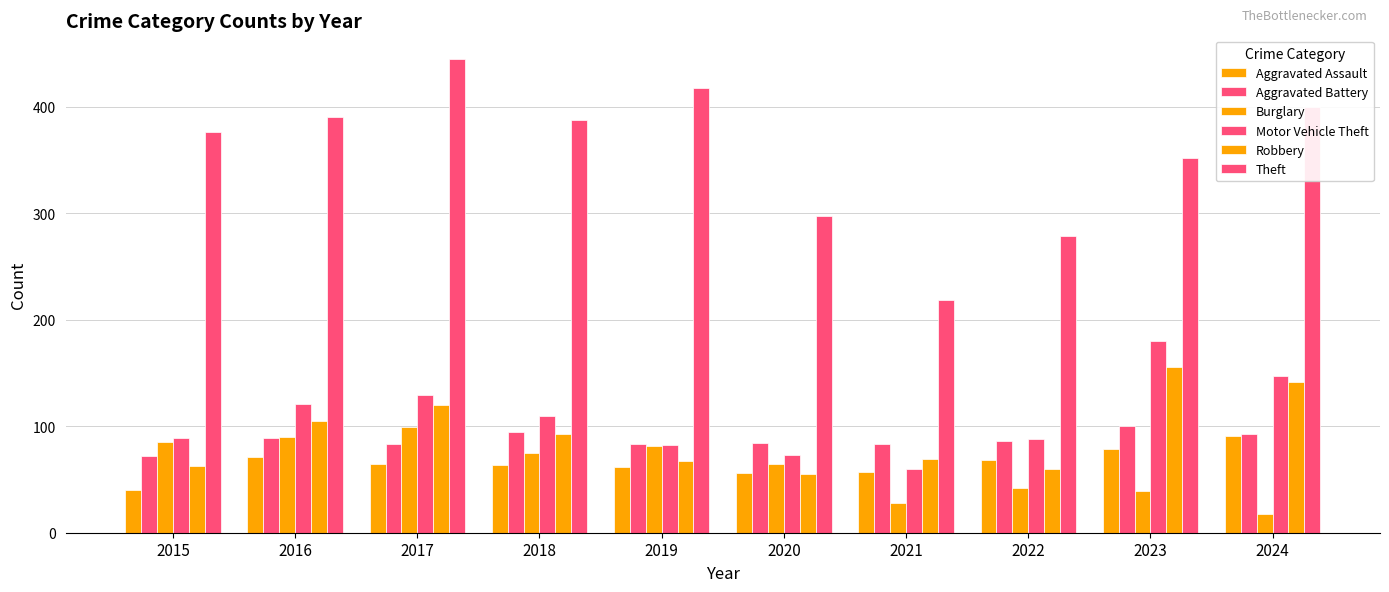

How many categories are shown in the chart?

10